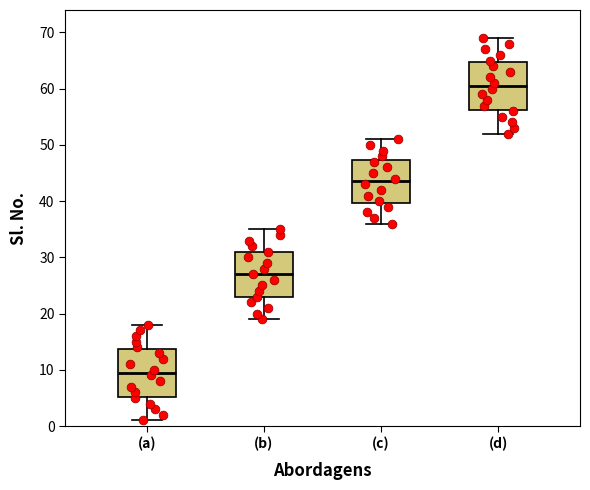

Reading left to right, transcribe this box plot: for each box, give where its median line is, the range the box spans, and where its two whiskers end, as read against the y-axis. The values are not printed on the chart, so give them approximately, as read against the axis.

(a): median 10, box 5 to 14, whiskers 1 to 18
(b): median 27, box 23 to 31, whiskers 19 to 35
(c): median 44, box 40 to 47, whiskers 36 to 51
(d): median 61, box 56 to 65, whiskers 52 to 69